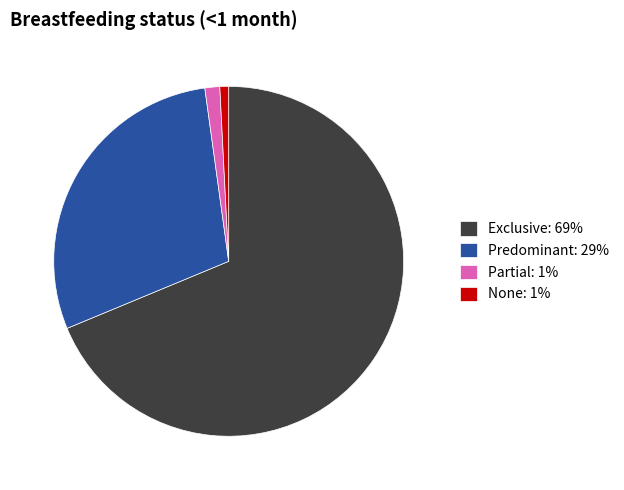

How many segments does this pie chart have?

4